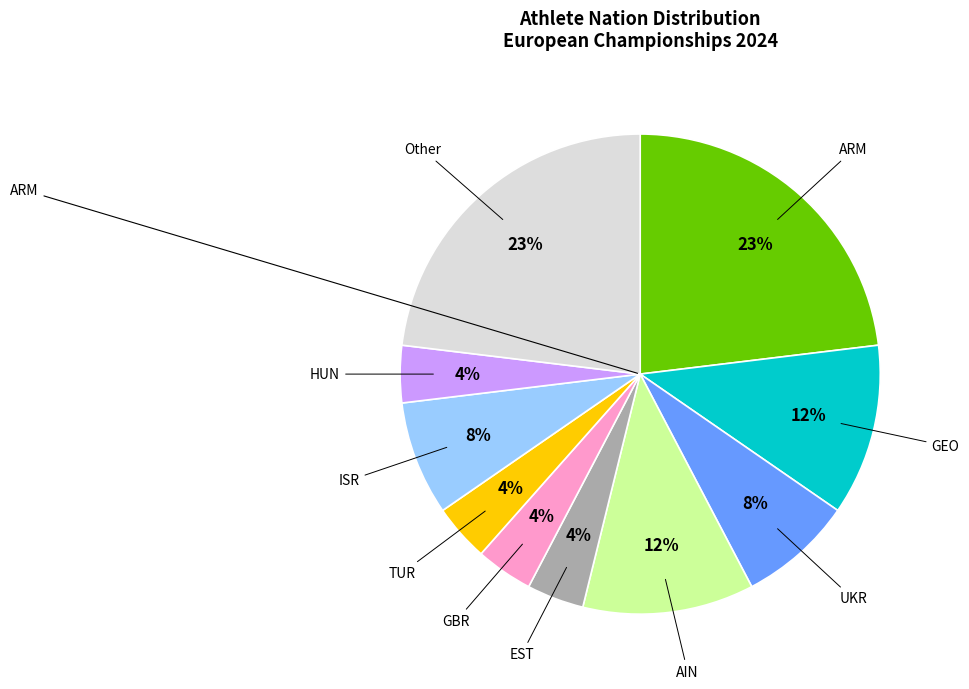

To the nearest percent, what is the average slice percentage?

10%